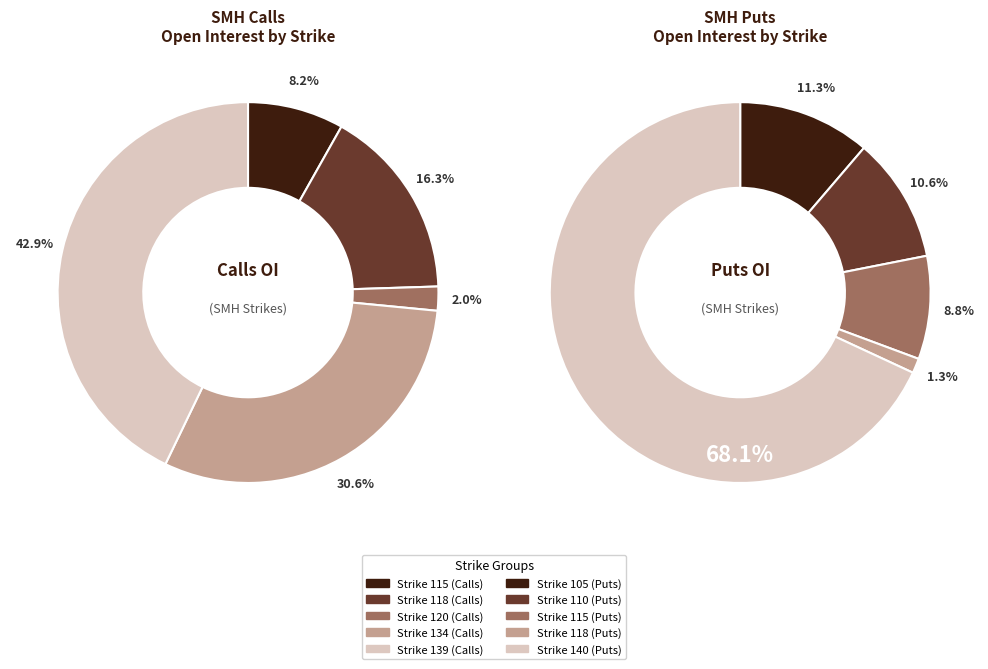

Rank the series by their average value, from highest to lowest.

Puts (P), Calls (C)